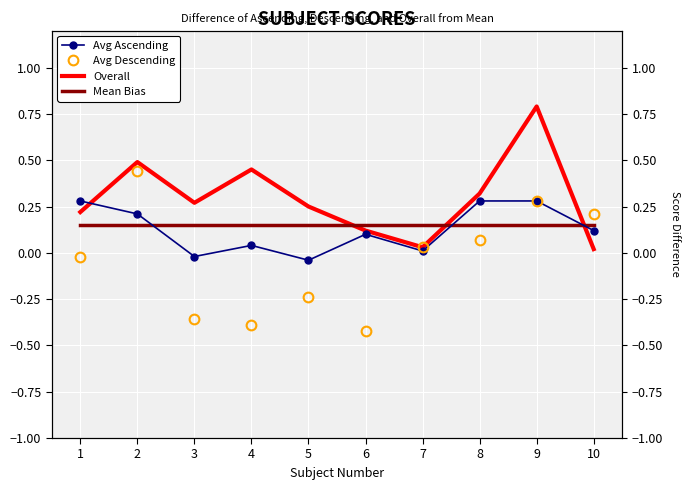

Reading left to right, what are all the values shown in this chart?

Avg Ascending: 1=0.3	2=0.2	3=-0.0	4=0.0	5=-0.0	6=0.1	7=0.0	8=0.3	9=0.3	10=0.1
Avg Descending: 1=-0.0	2=0.4	3=-0.4	4=-0.4	5=-0.2	6=-0.4	7=0.0	8=0.1	9=0.3	10=0.2
Overall: 1=0.2	2=0.5	3=0.3	4=0.5	5=0.2	6=0.1	7=0.0	8=0.3	9=0.8	10=0.0
Mean Bias: 1=0.1	2=0.1	3=0.1	4=0.1	5=0.1	6=0.1	7=0.1	8=0.1	9=0.1	10=0.1